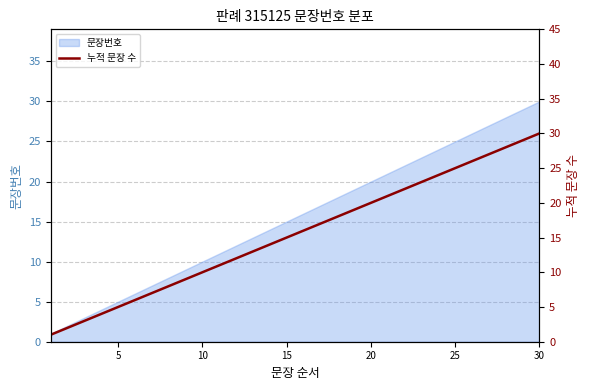

What is the value of the 23rd point from the left?

23